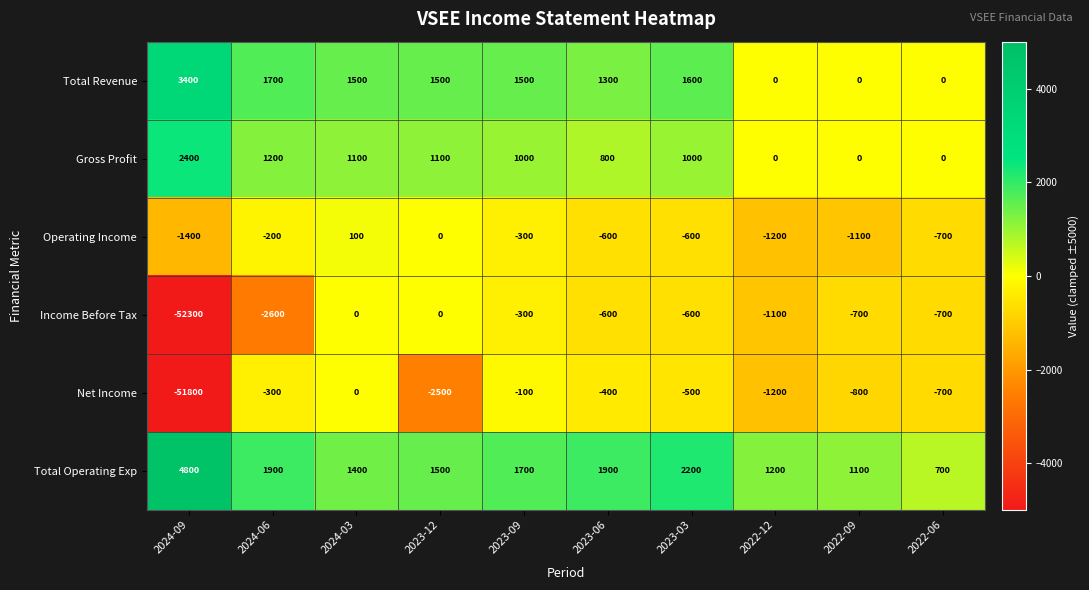

At which category is the sum across all series the highest?

2024-03